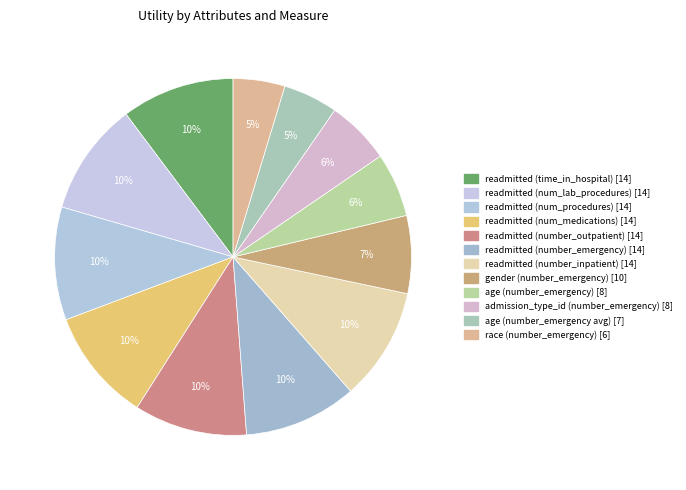

What is the largest slice in the pie chart?

readmitted (time_in_hospital)